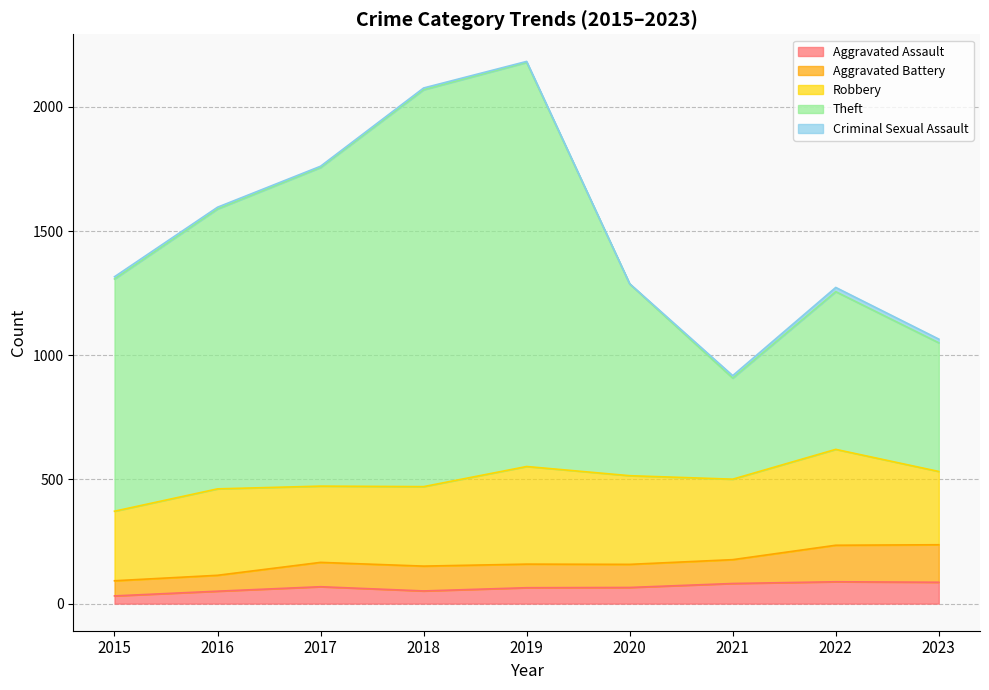

What value does the Robbery series have at 2015?

280